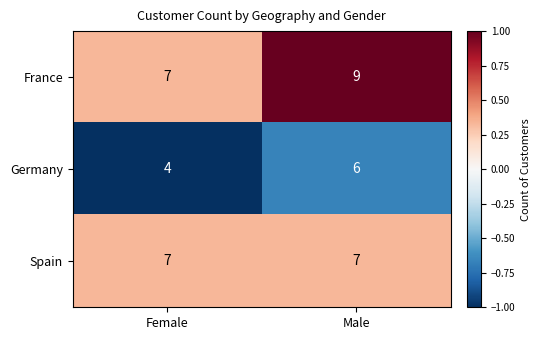

What is the maximum value shown in the chart?

9